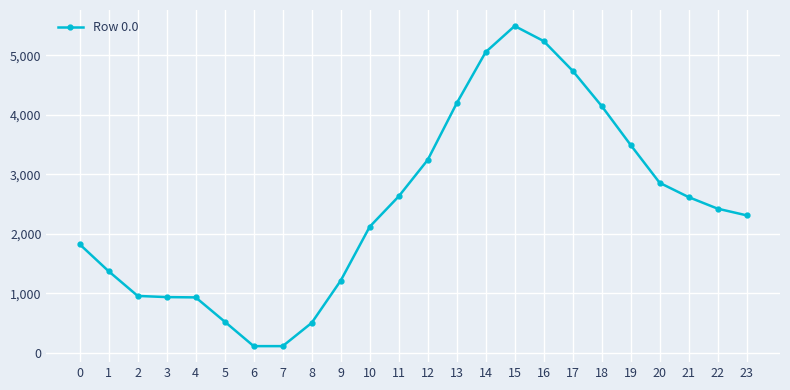

True or false: the data shows 4195.1 at 13.

True